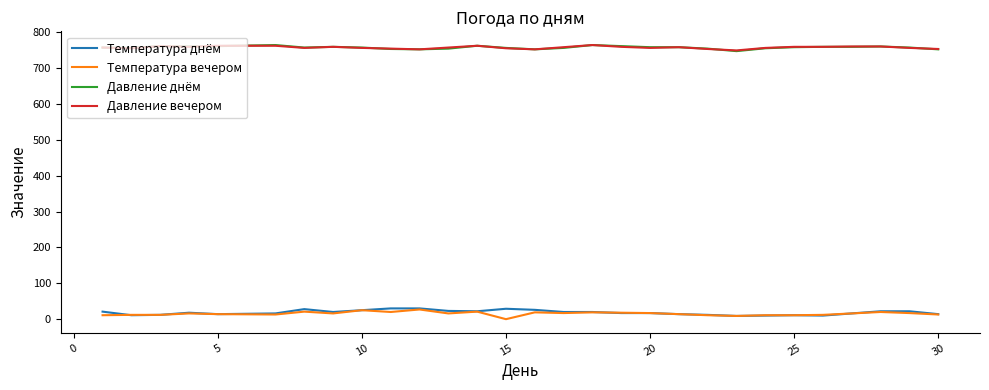

True or false: Температура днём and Давление вечером cross at least once.

False